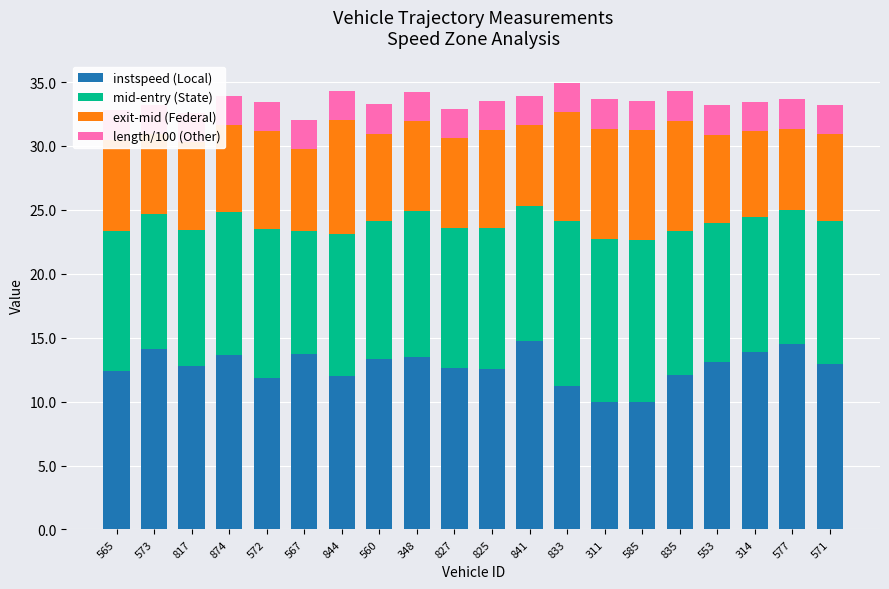

Which series has the largest range (max minus min)?

instspeed (Local)